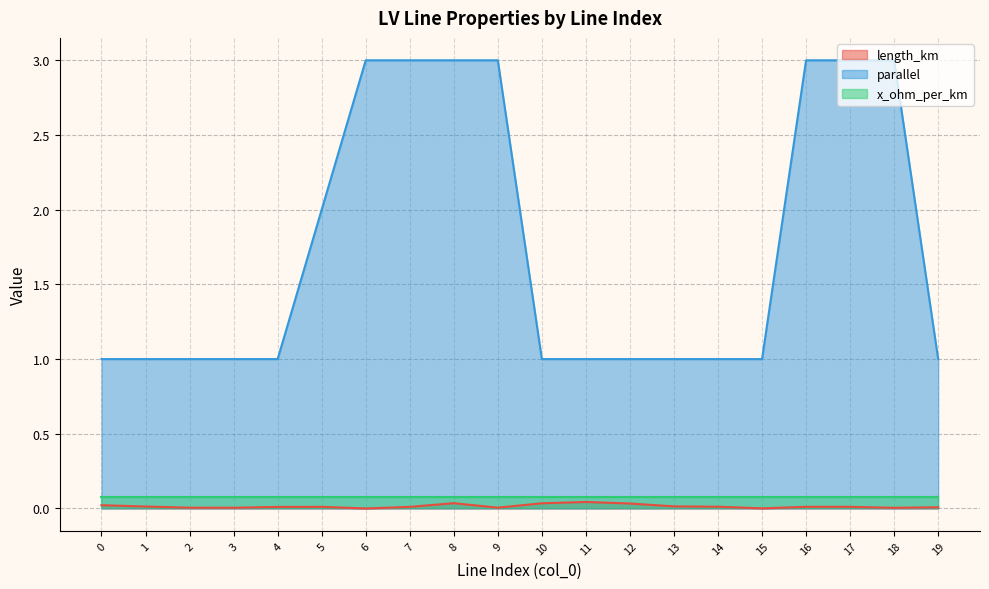

What is the greatest value displayed?

3.0